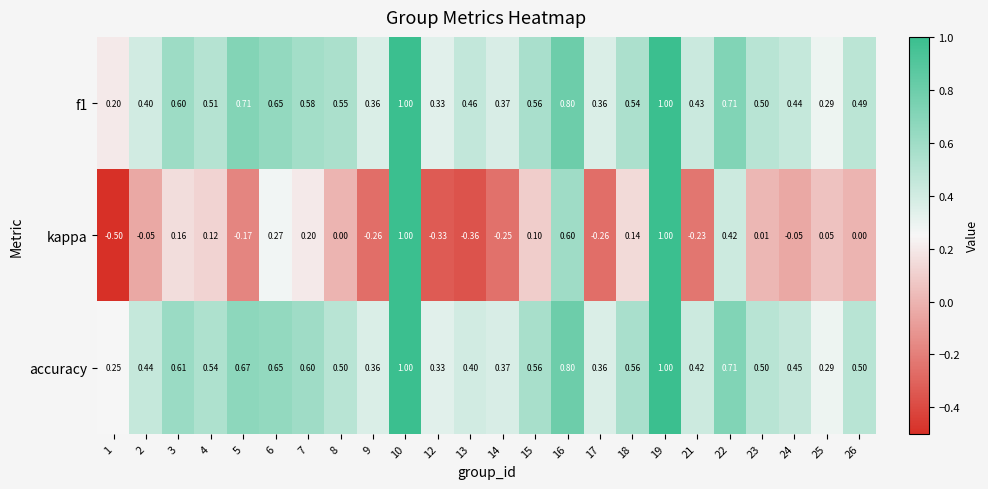

Which series has the largest total across all categories?

accuracy